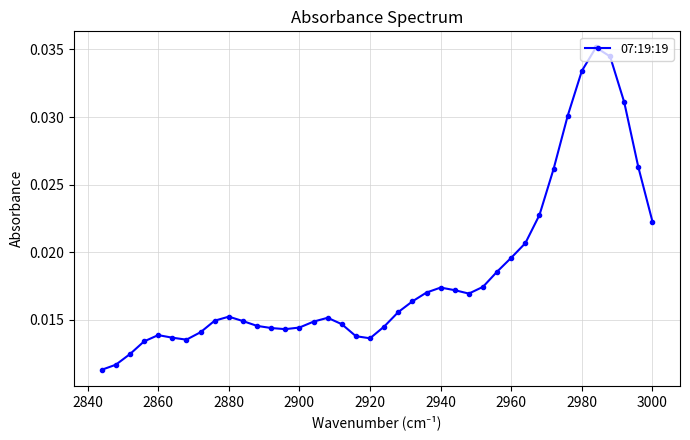

Count the values in the range 0 to 1.

40